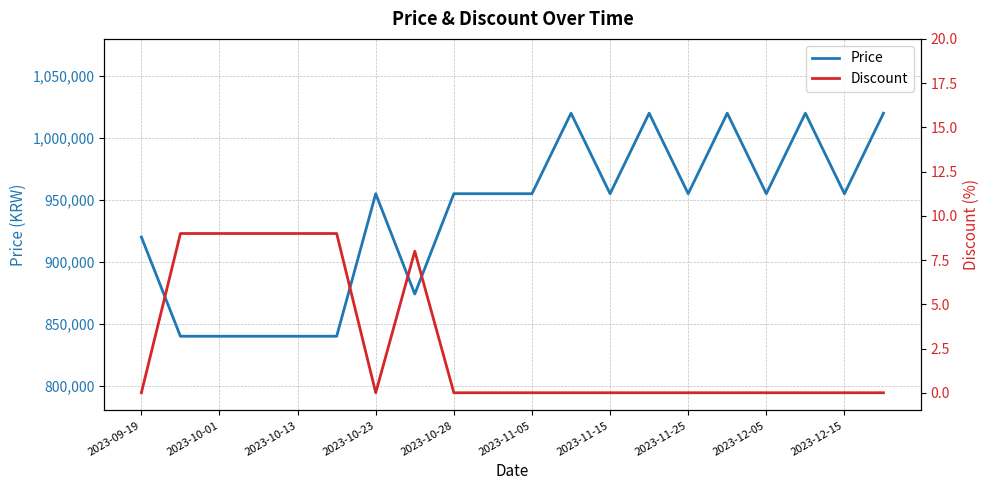

The value of Price at 2023-10-13 is 839900. True or false?

True